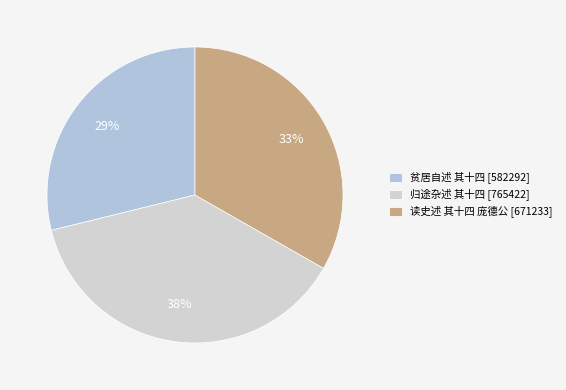

To the nearest percent, what is the difference between the 贫居自述 其十四 and 归途杂述 其十四 slice percentages?

9%